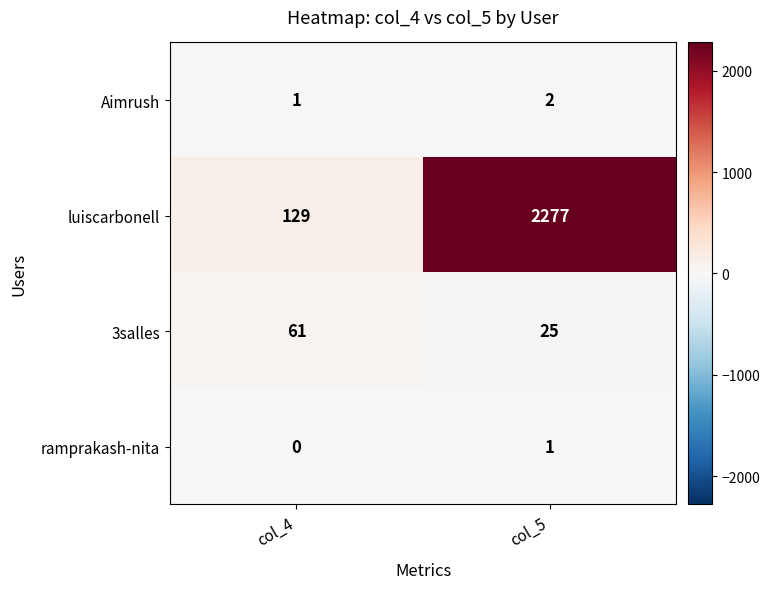

Rank the series at col_5 from highest to lowest value.

luiscarbonell, 3salles, Aimrush, ramprakash-nita